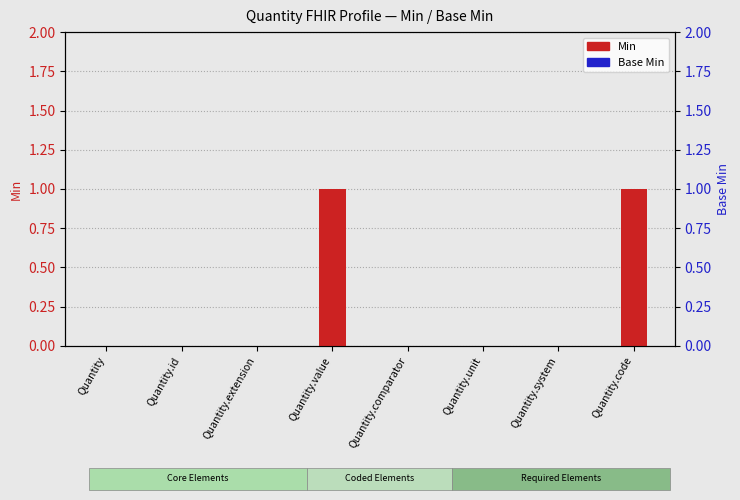

How many Min values are between 0 and 1?

8